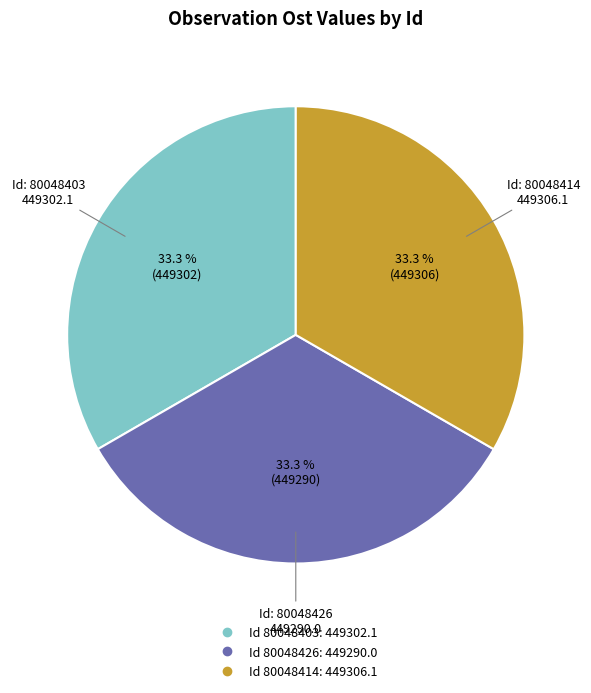

To the nearest percent, what is the average slice percentage?

33%